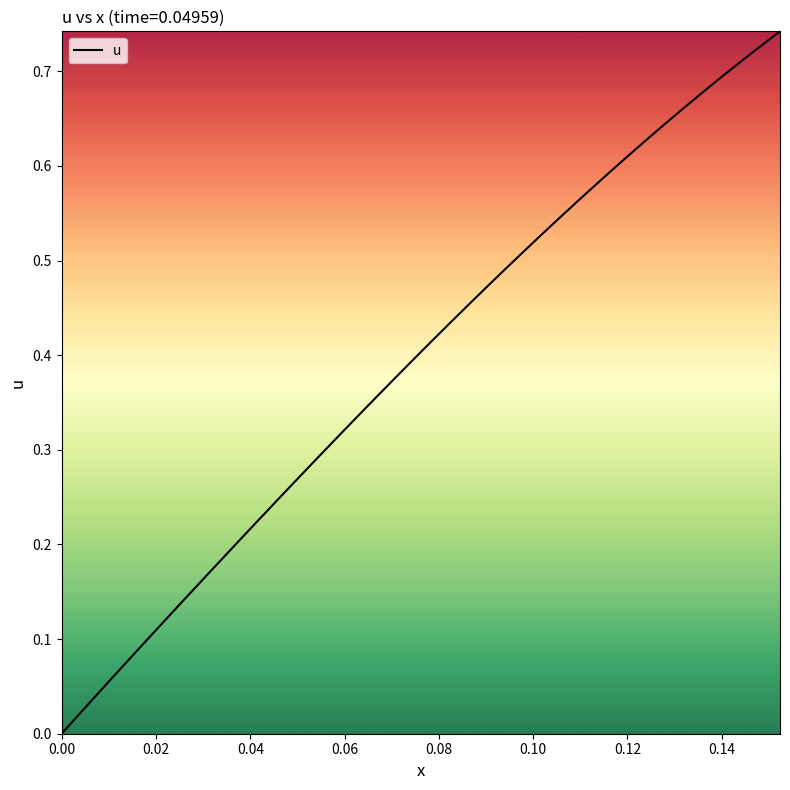

How many lines are shown in the chart?

1